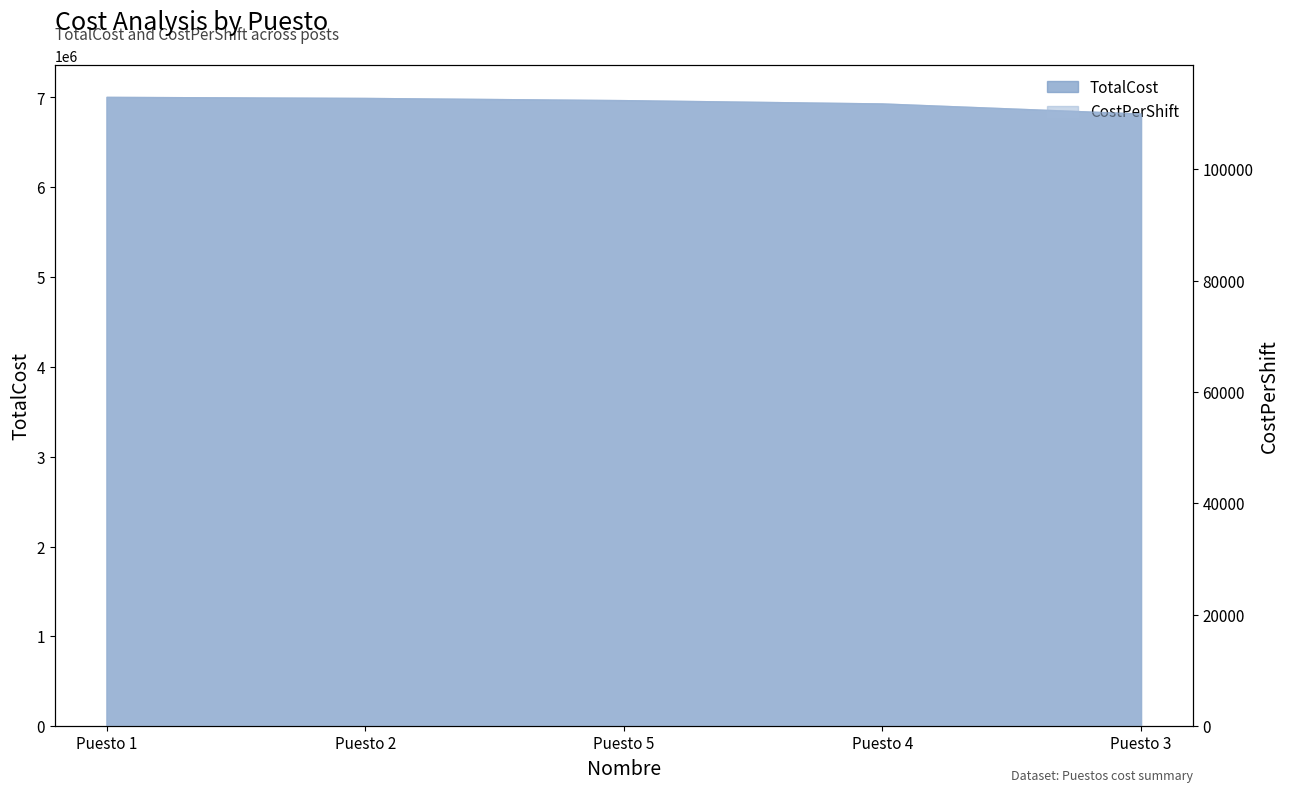

The value at Puesto 5 is 1712868.0. True or false?

False